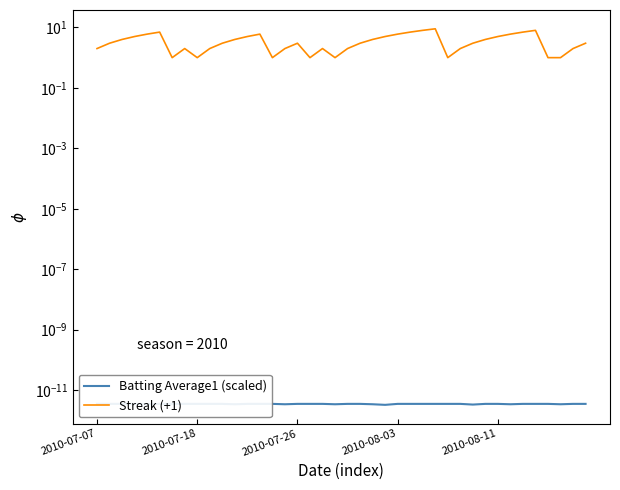

Count the number of categories in the chart.

40